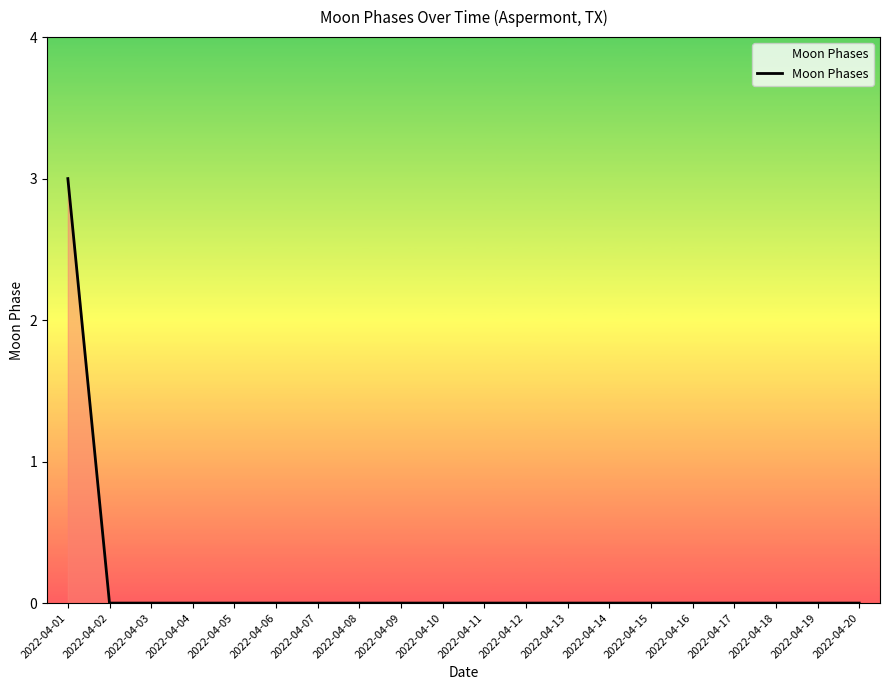

What is the greatest value displayed?

3